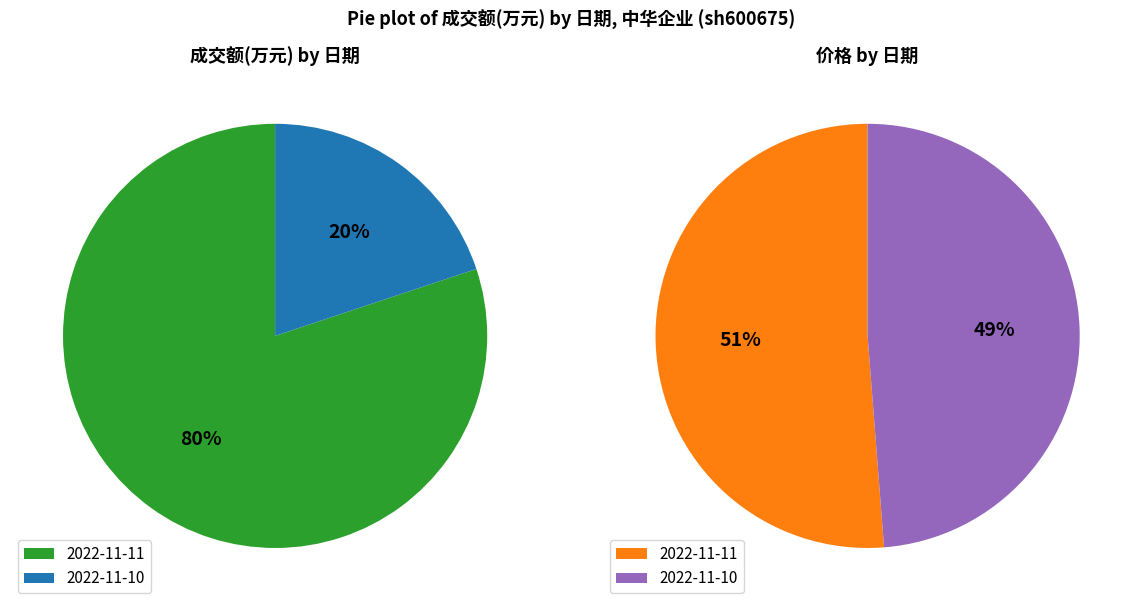

Rank the series at 2022-11-10 from lowest to highest value.

prices, values